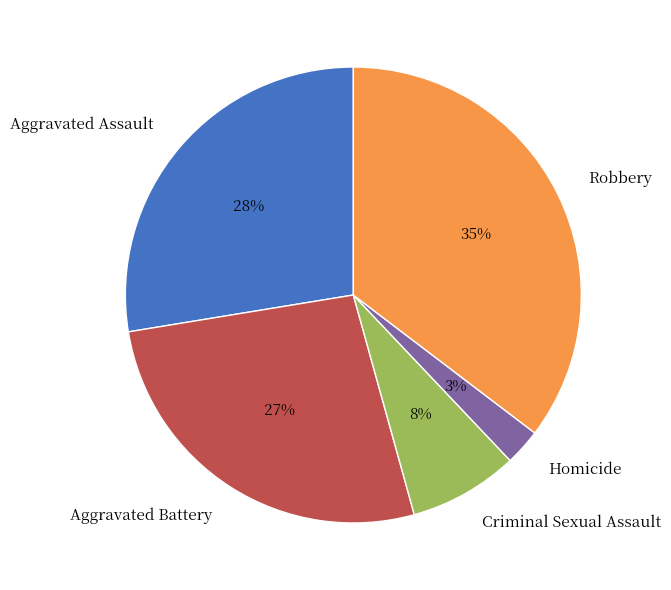

To the nearest percent, what is the difference between the Aggravated Battery and Aggravated Assault slice percentages?

1%